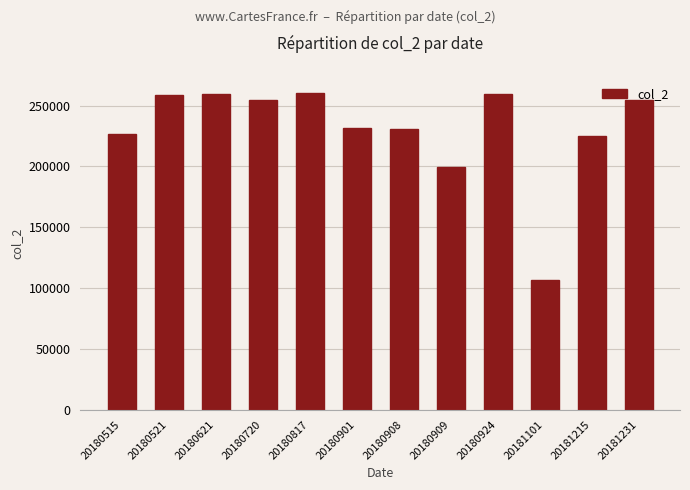

How many series are shown in this chart?

1